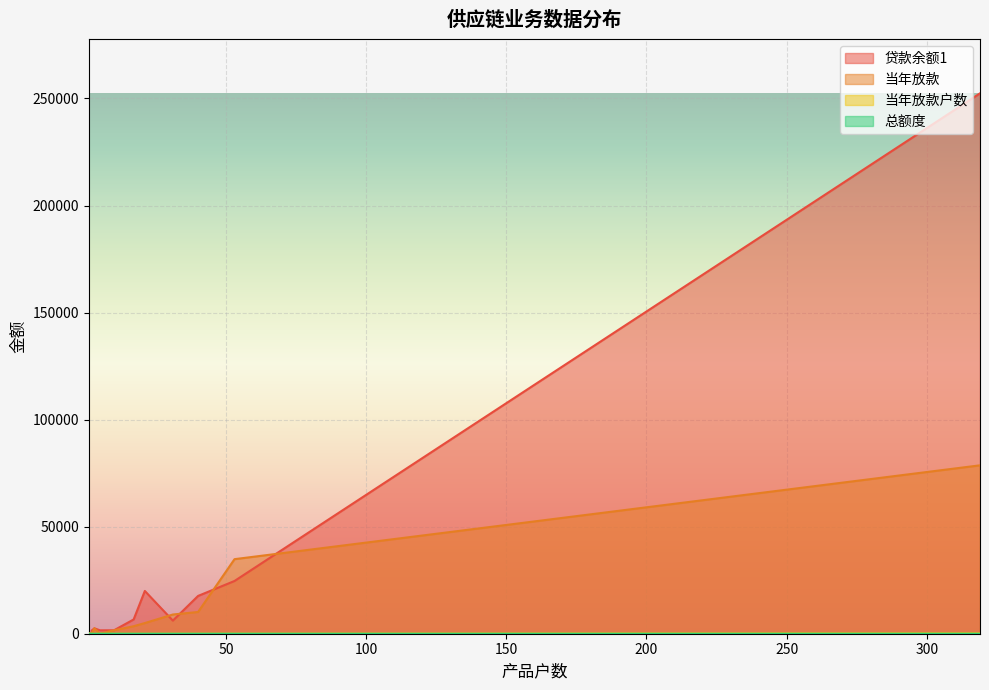

The 总额度 series shows 0.0 at 1. True or false?

True